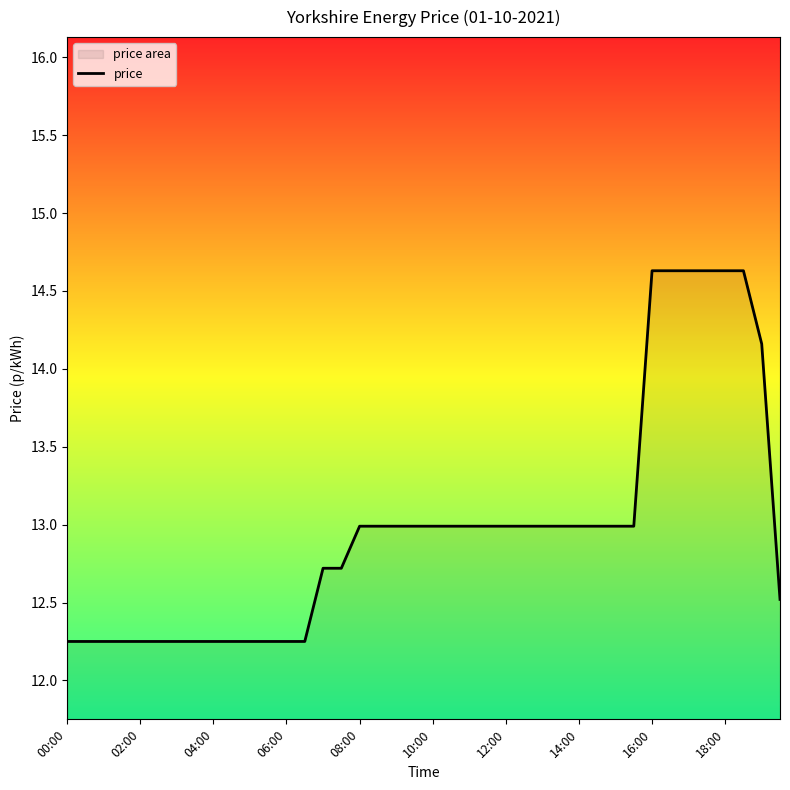

What is the difference between the maximum and minimum values?

2.4